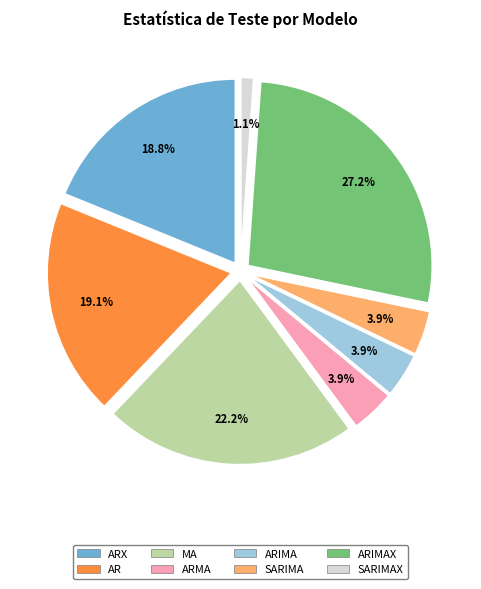

What percentage is the ARX slice, to the nearest percent?

19%